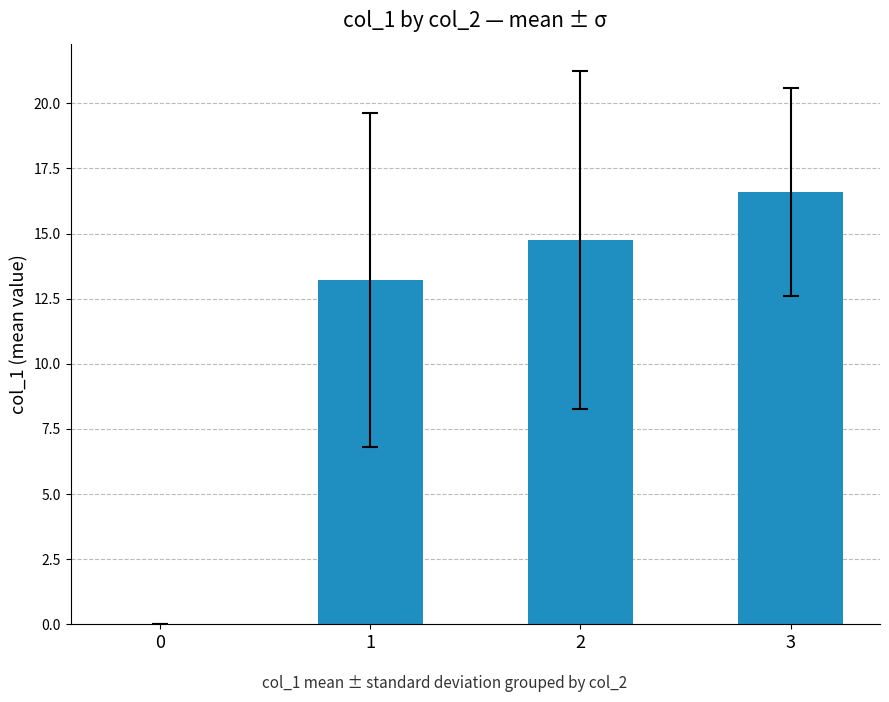

Reading right to left, transcribe all the data shown in this chart.

16.6	14.8	13.2	0.0